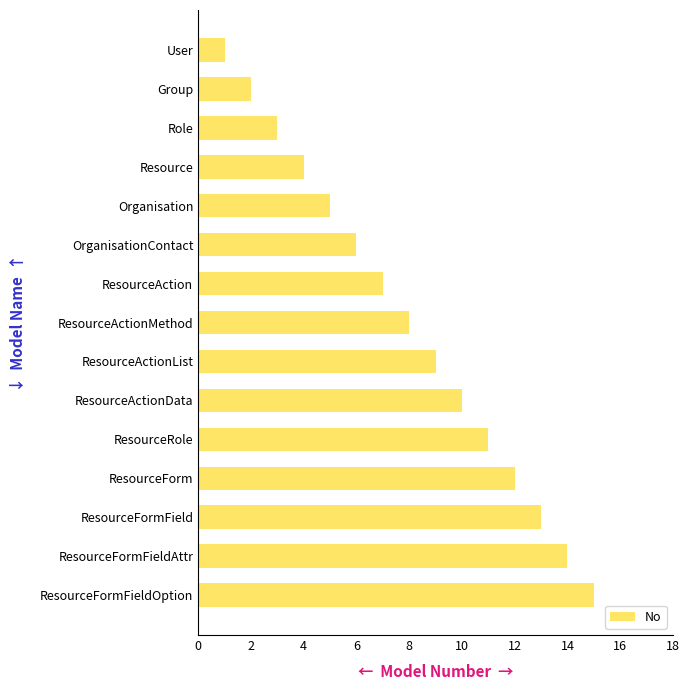

Is it true that the value at ResourceAction is 11?

False